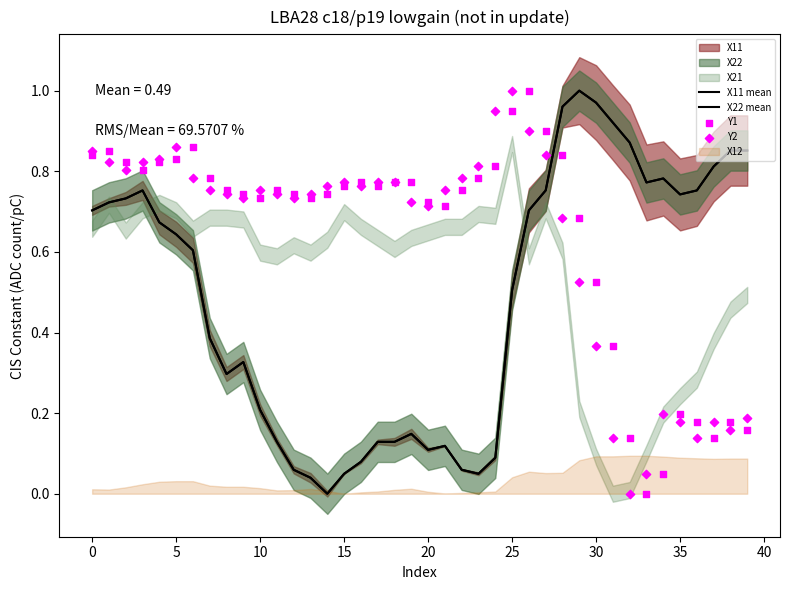

What is the total value across all series at 12?

1.6